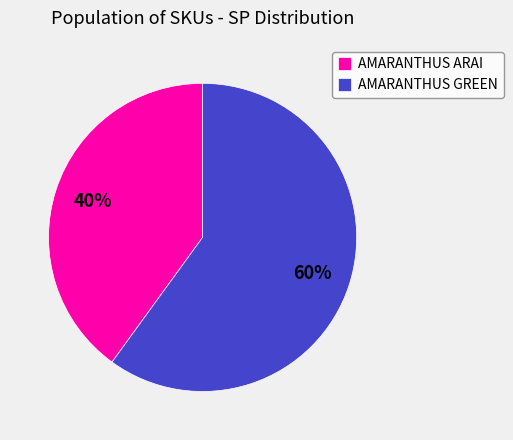

To the nearest percent, what is the combined percentage of AMARANTHUS GREEN and AMARANTHUS ARAI?

100%